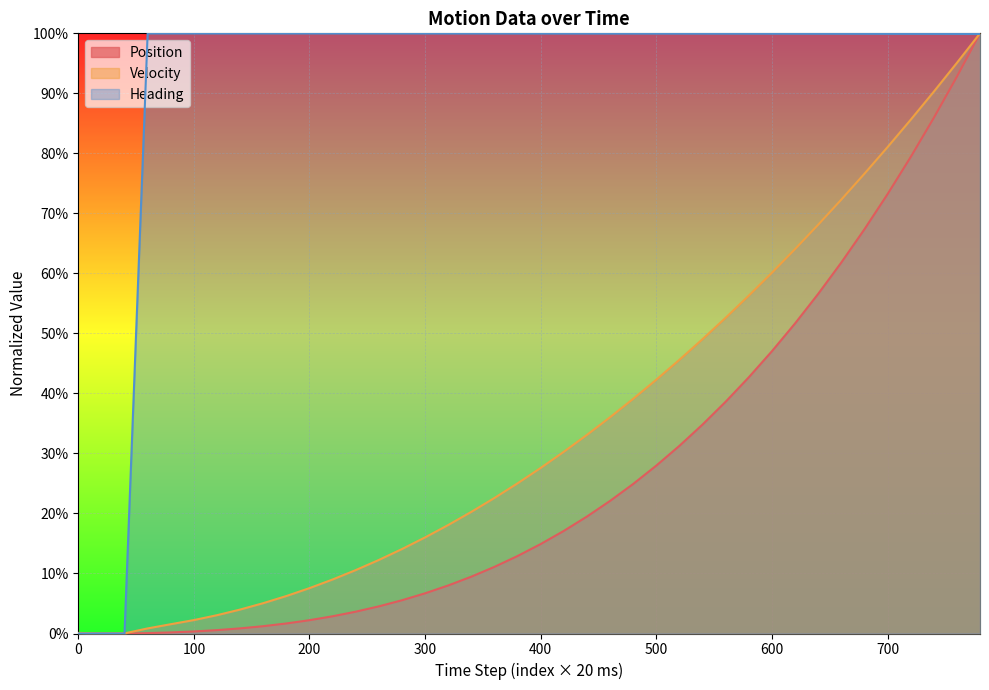

In Heading, how many points are lower than both neighbors (excluding endpoints)?

1